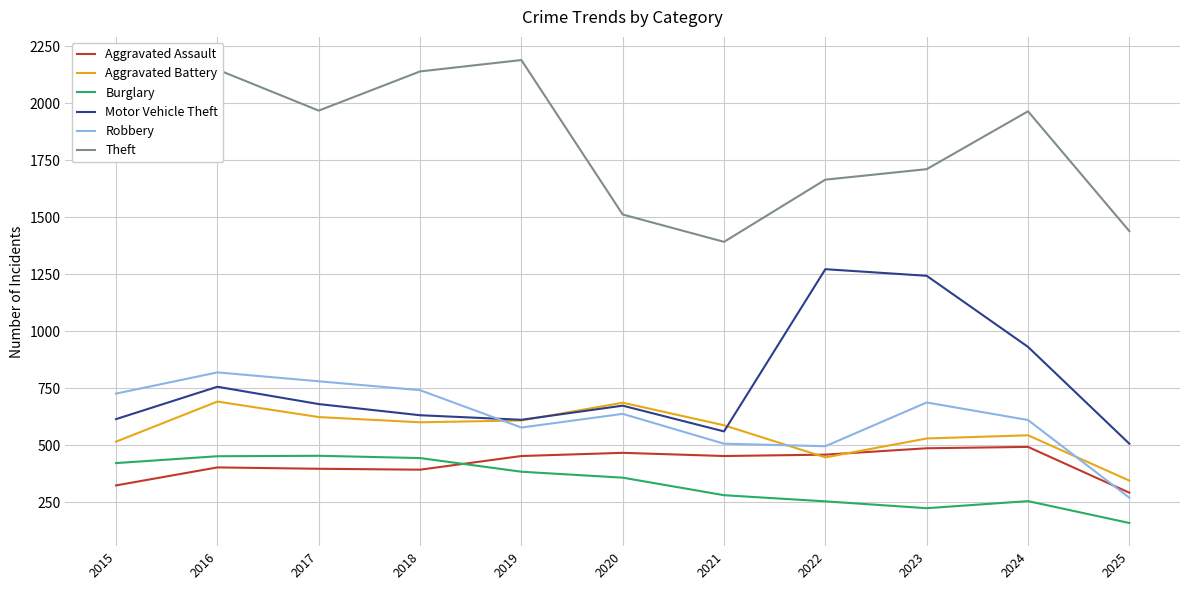

List the series in order of their peak value, highest first.

Theft, Motor Vehicle Theft, Robbery, Aggravated Battery, Aggravated Assault, Burglary